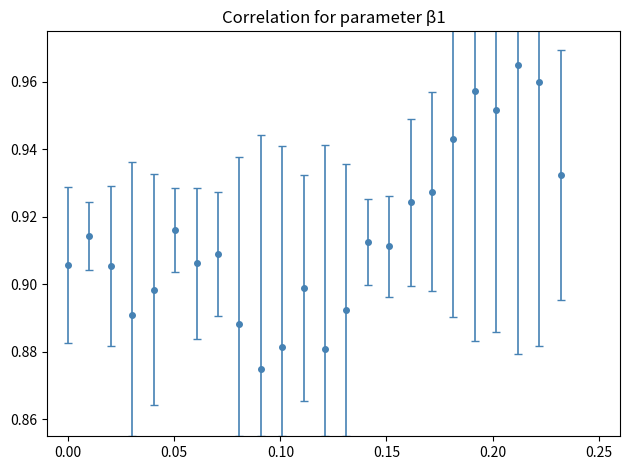

How many values are between 0 and 1?

24